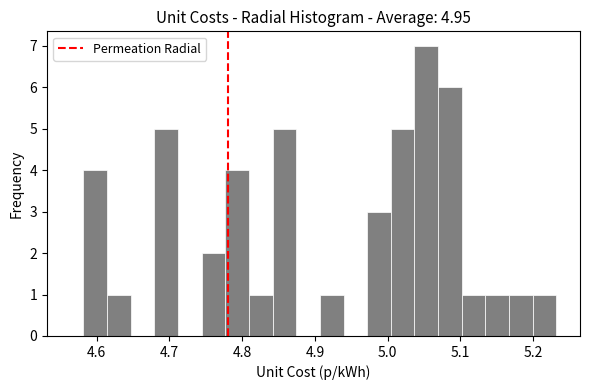

Around what value on the x-axis is the tallest bar? Give the approximate position of its centre, as read against the axis.

5.05